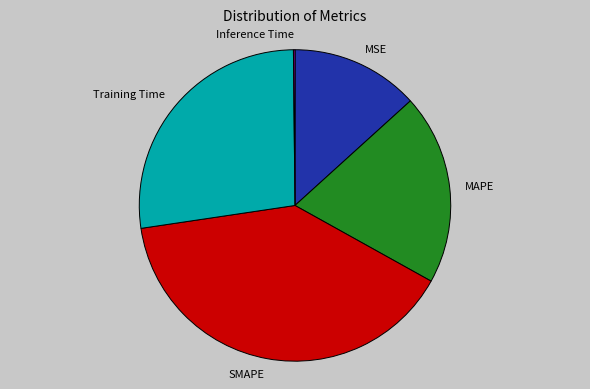

True or false: Training Time accounts for 37% of the total.

False